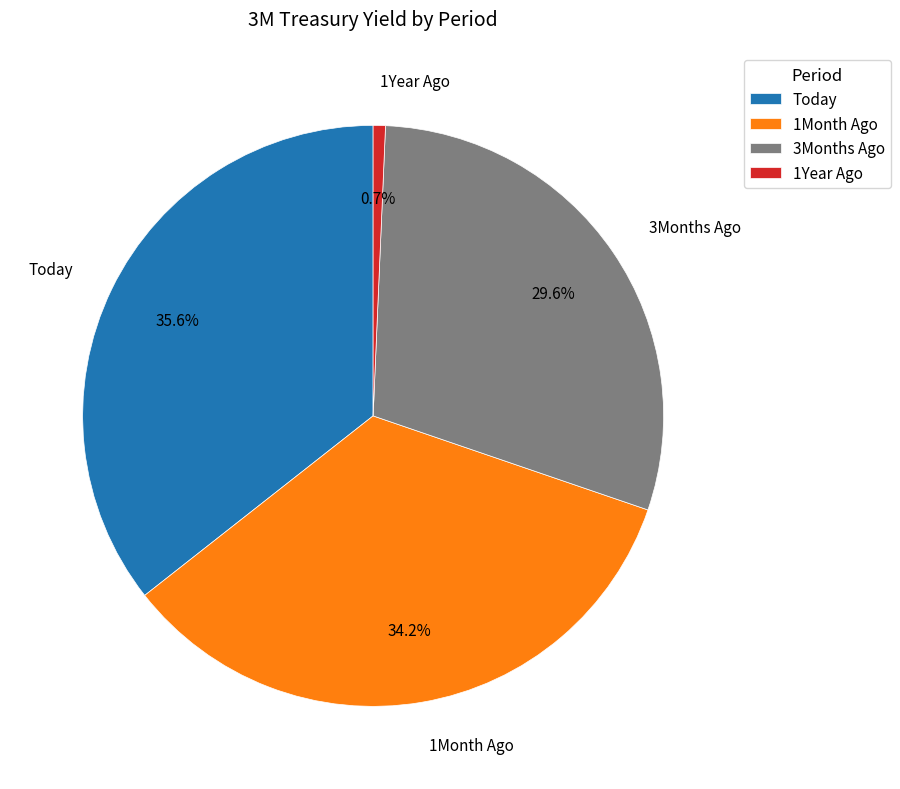

Is there a majority slice in this chart?

No